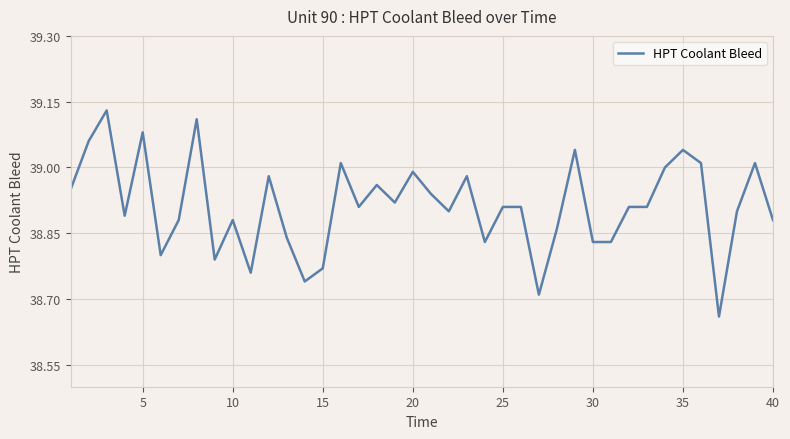

What is the difference between the maximum and minimum values?

0.5